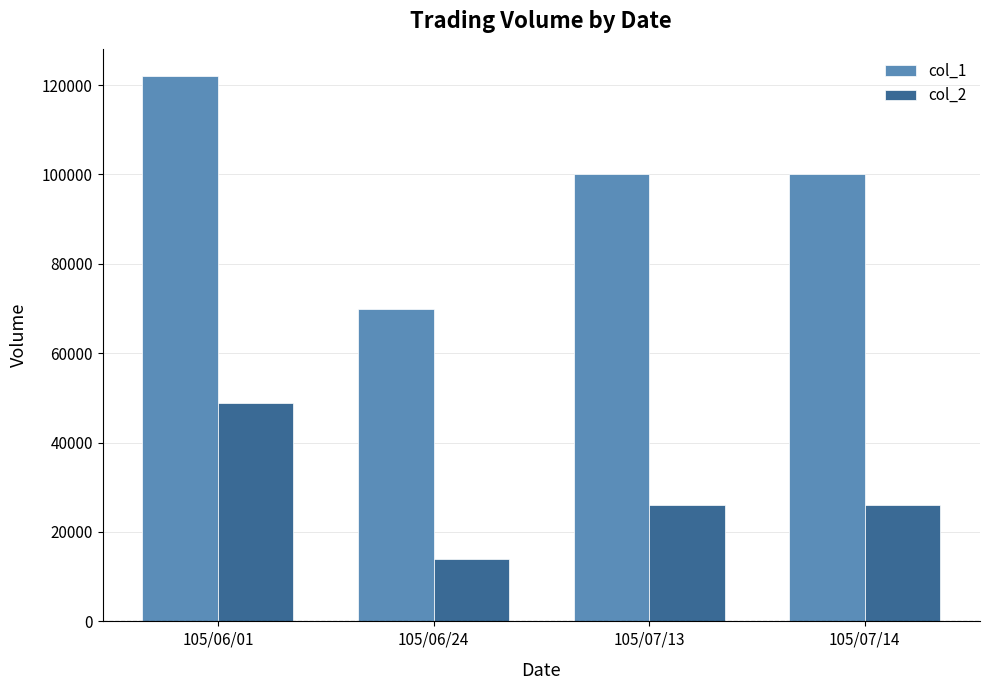

True or false: col_1 has a value of 42359 at 105/06/01.

False